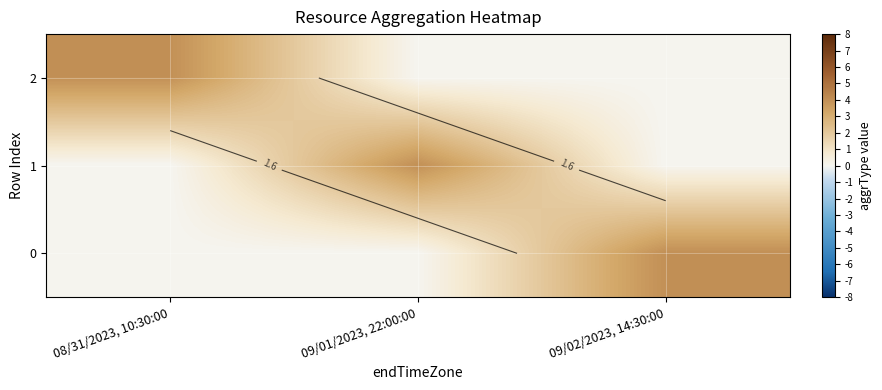

Which series has the widest spread of values?

2